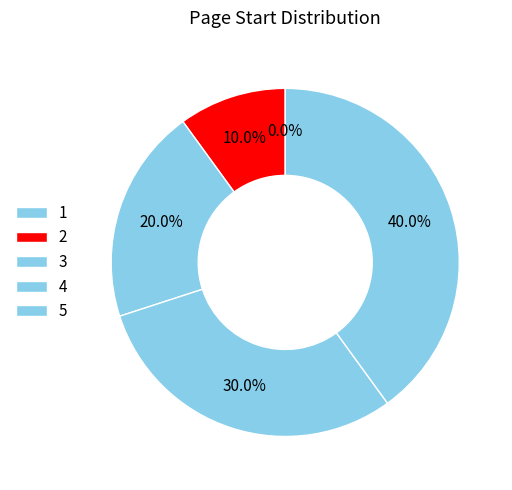

To the nearest percent, what is the difference between the 4 and 5 slice percentages?

10%